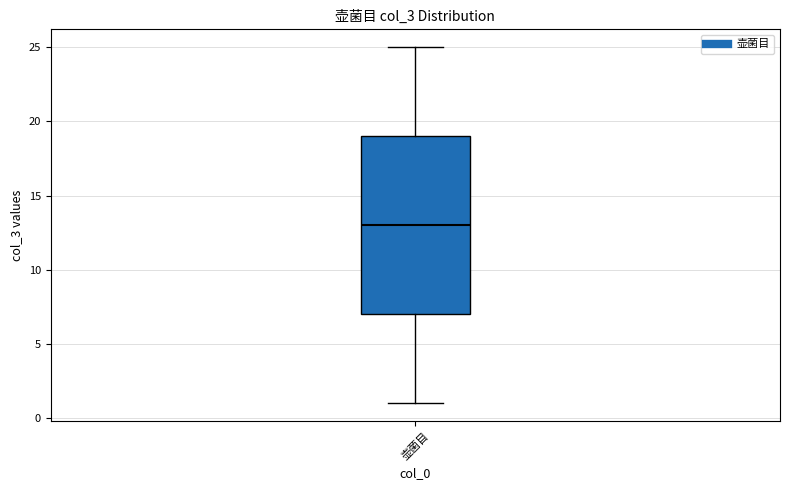

Where does the lower whisker of the box for 壶菌目 end on the y-axis? The values are not printed on the chart, so give them approximately, as read against the axis.

1